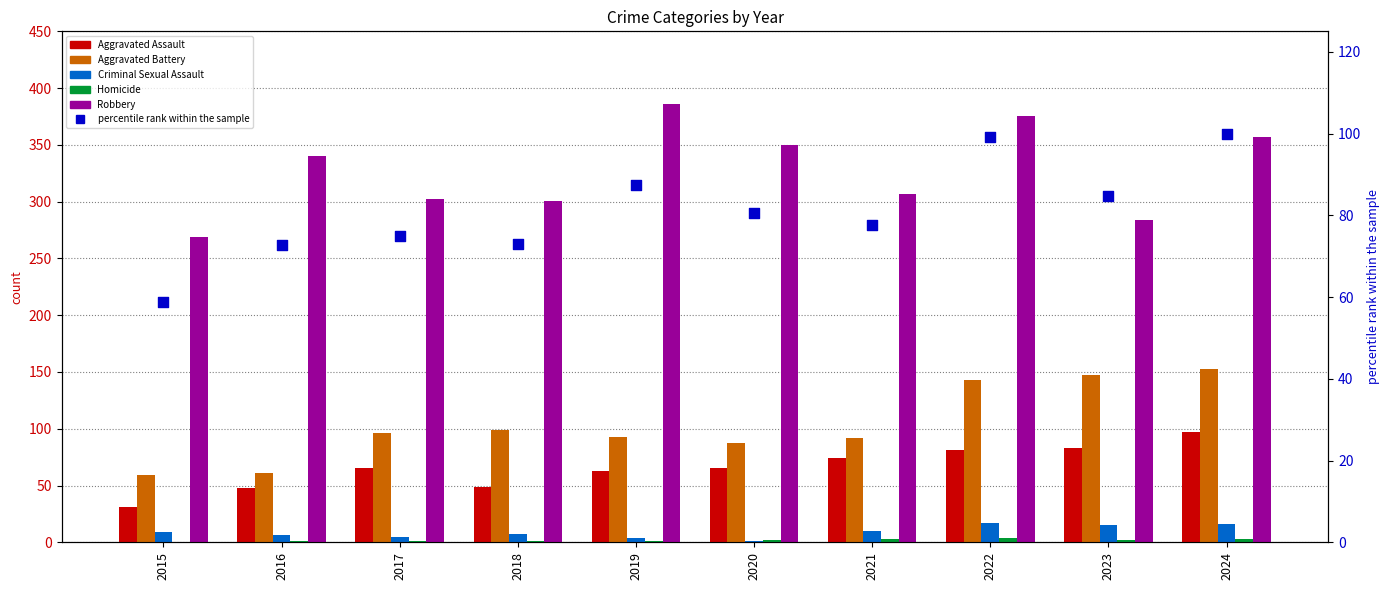

Is the value of Robbery at 2024 greater than the value of Criminal Sexual Assault at 2019?

Yes